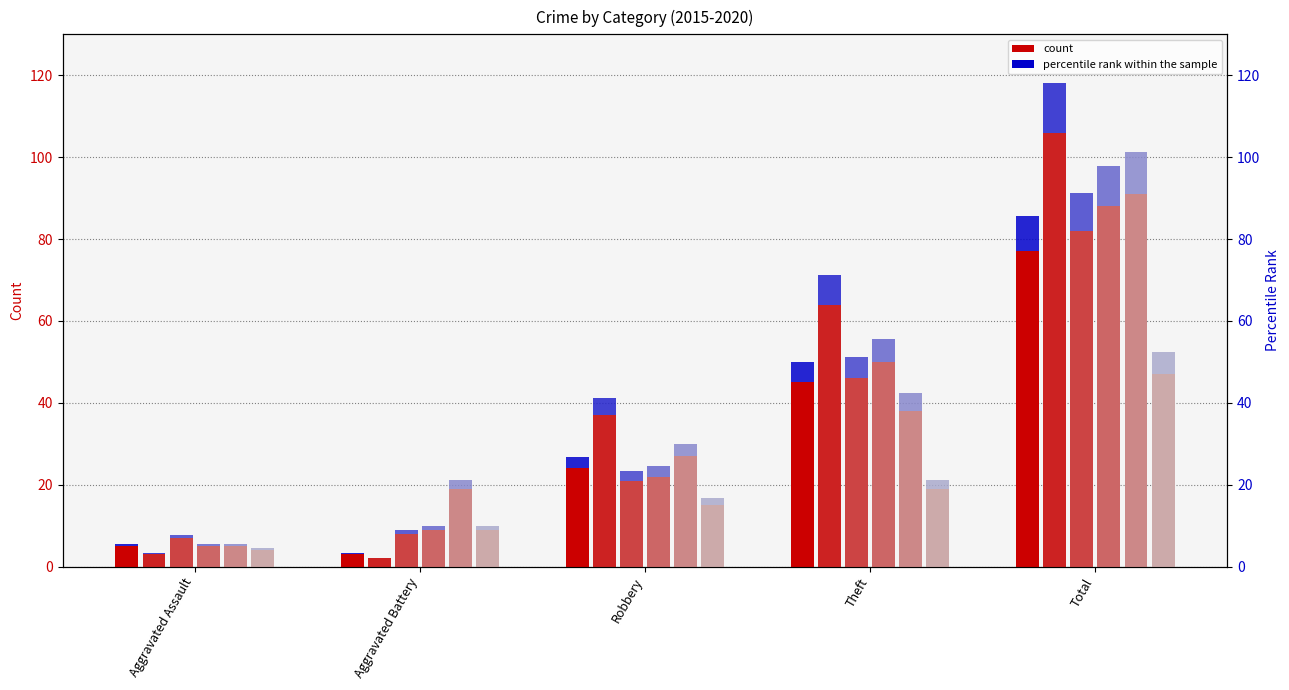

At how many categories does at least one series exceed 41?

2